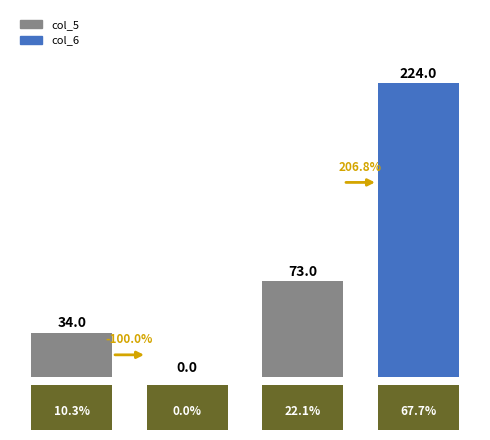

How many data points does each series have?

4